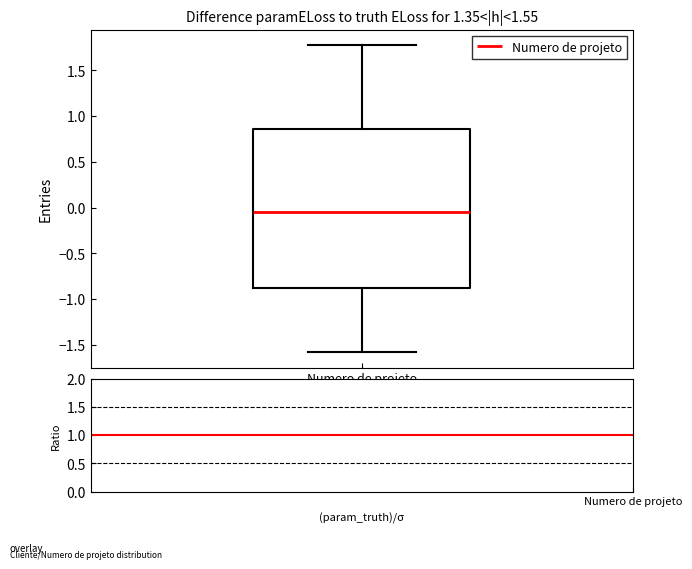

Transcribe this box plot: give where the median line is, the range the box spans, and where the two whiskers end, as read against the y-axis. The values are not printed on the chart, so give them approximately, as read against the axis.

median -0.05, box -0.90 to 0.85, whiskers -1.60 to 1.80